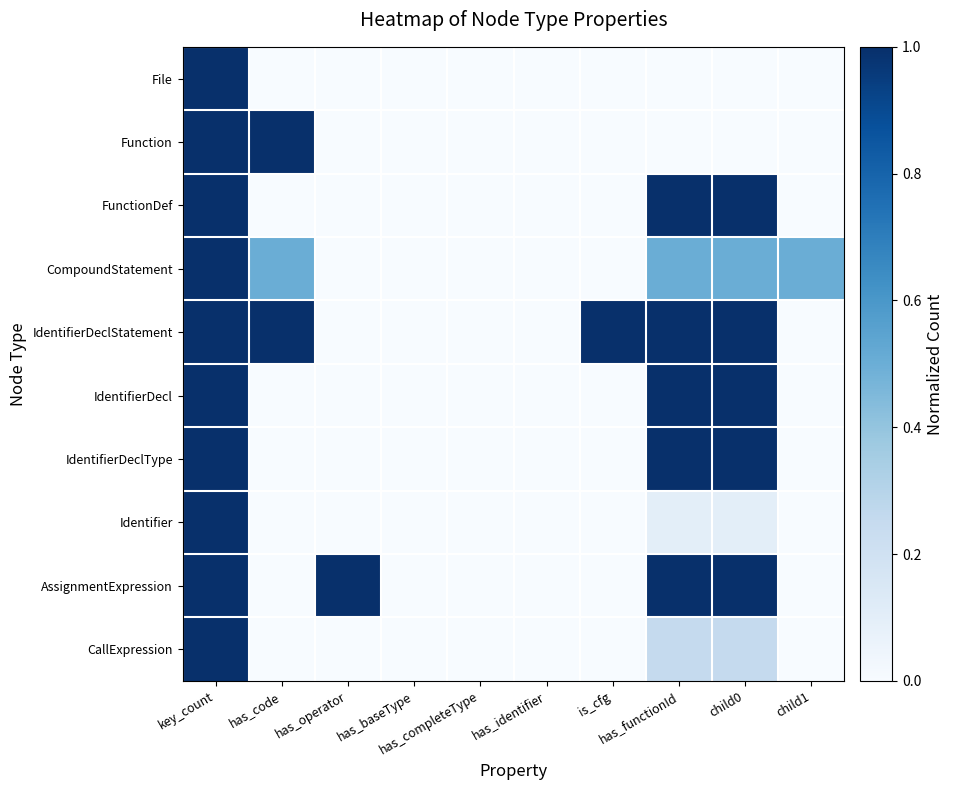

Which series has the largest total across all categories?

IdentifierDeclStatement